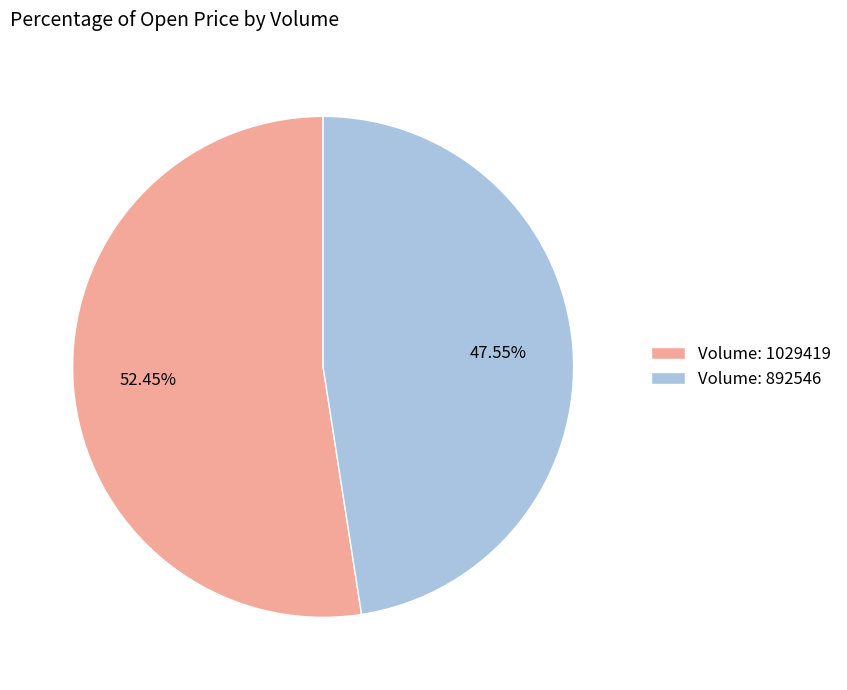

To the nearest percent, what is the average slice percentage?

50%